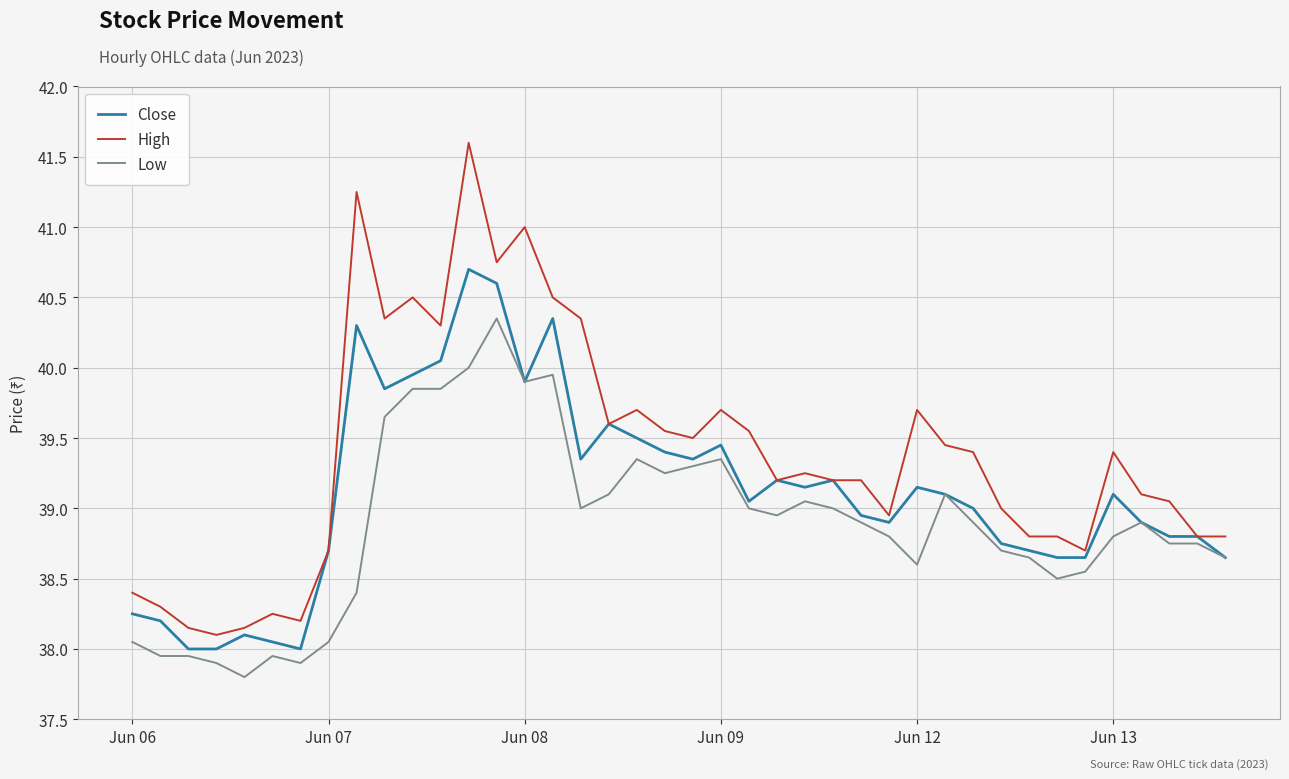

Which series has the largest total across all categories?

High